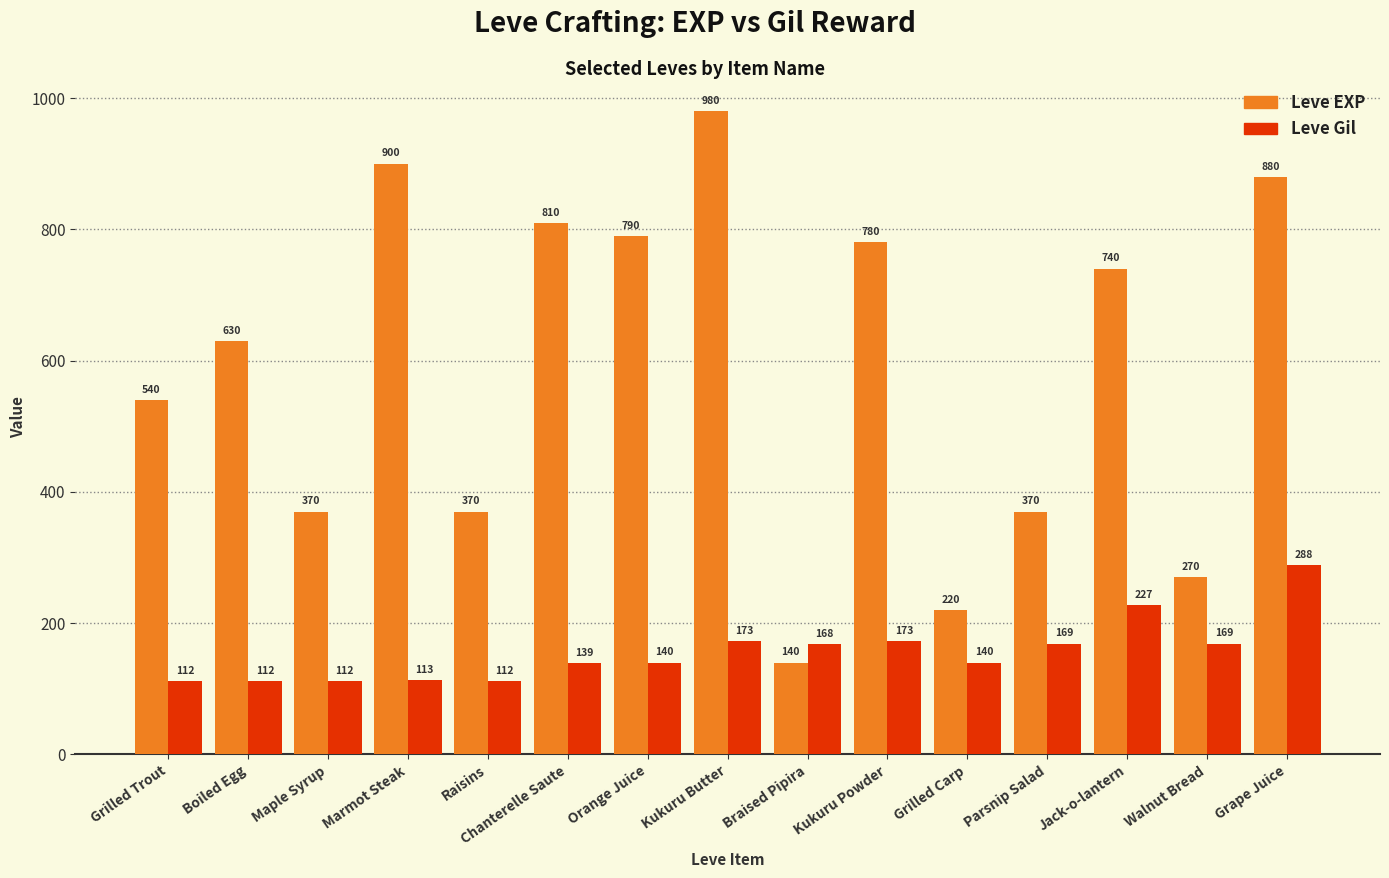

Rank the series by their maximum value, from lowest to highest.

Leve Gil, Leve EXP